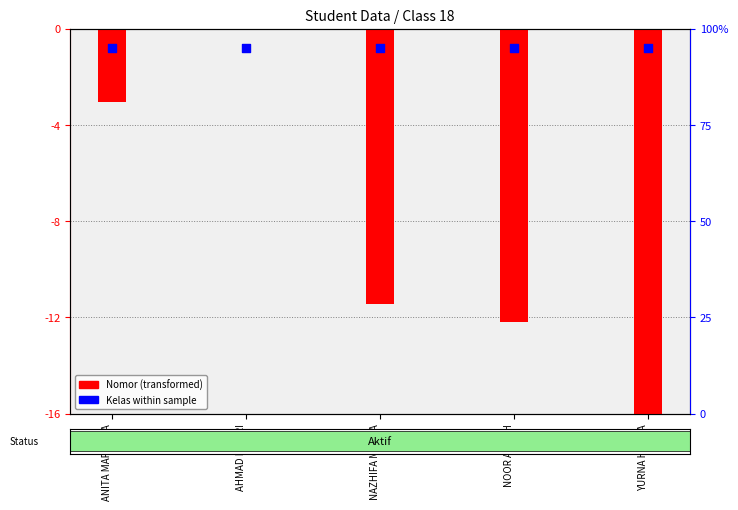

What is the total value across all series at ANITA MARIYANA?

-3.8